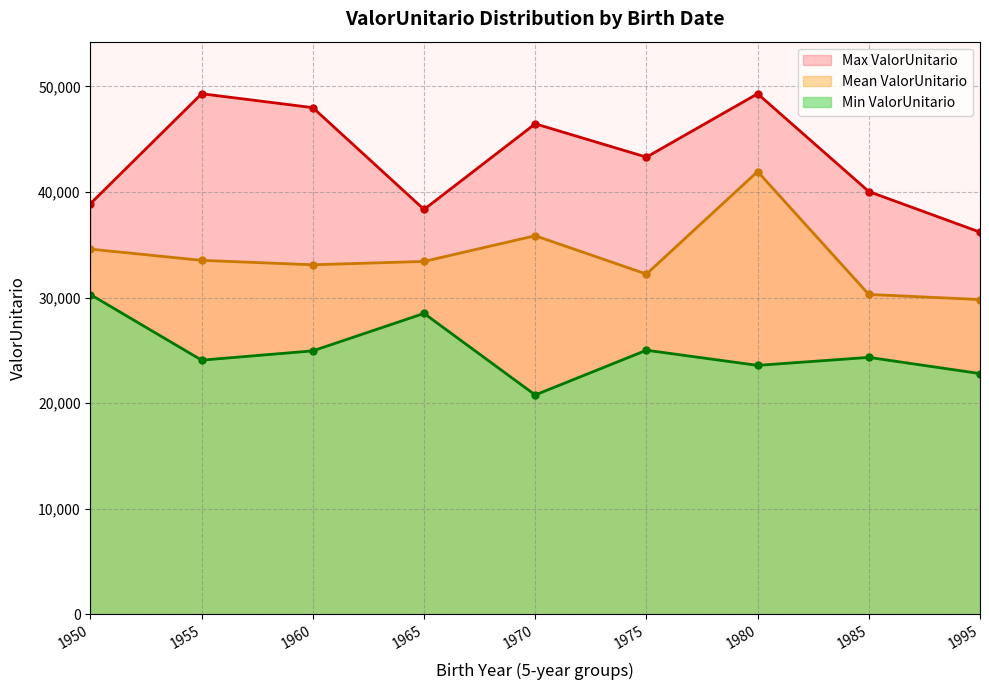

What is the difference between the highest and lowest values at 1950?

8613.3